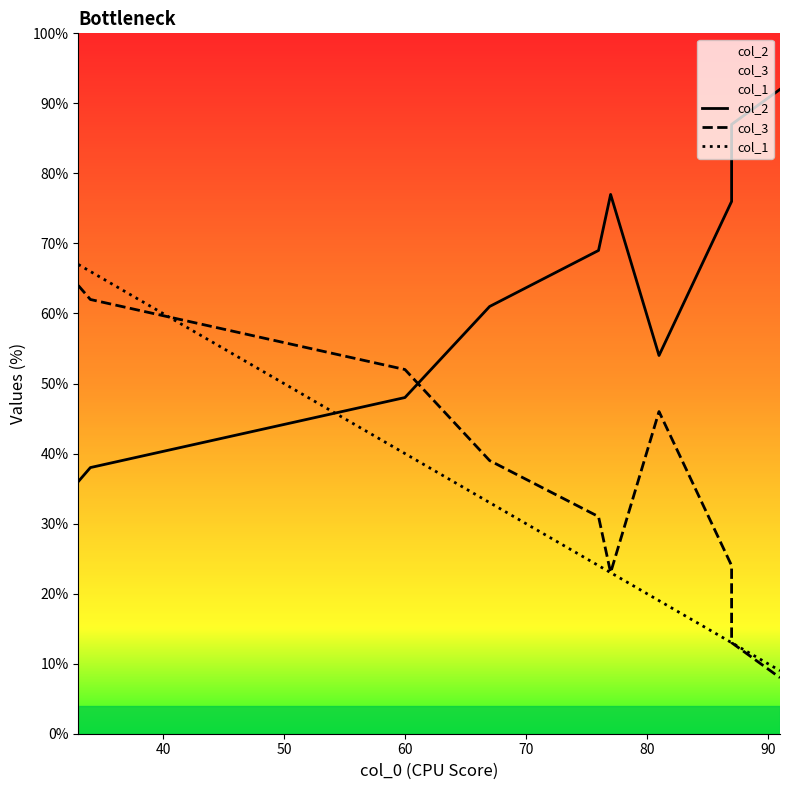

True or false: col_1 has more than 2 interior local peaks.

False